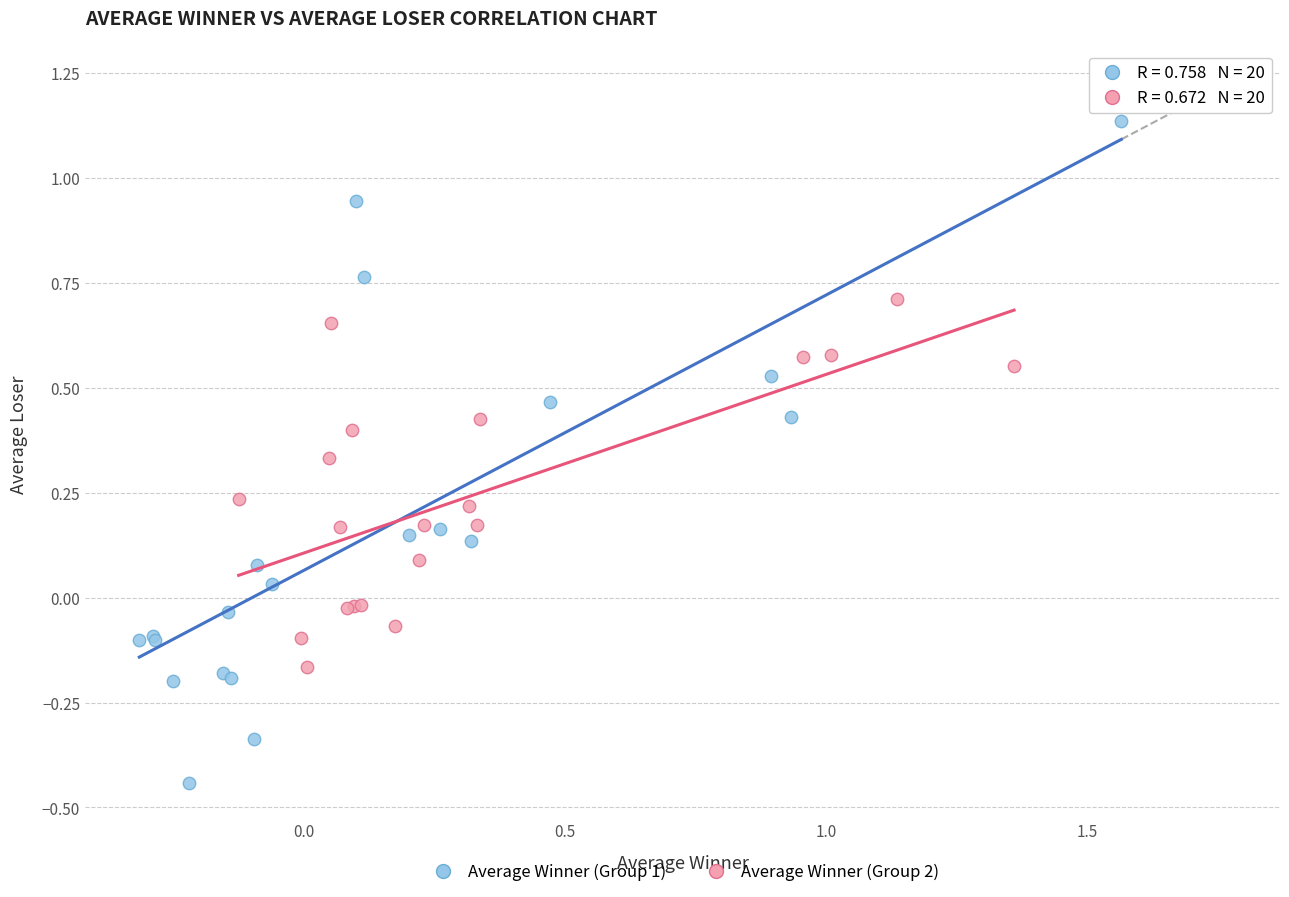

Which series reaches the maximum Y coordinate?

Average Winner (Group 1)